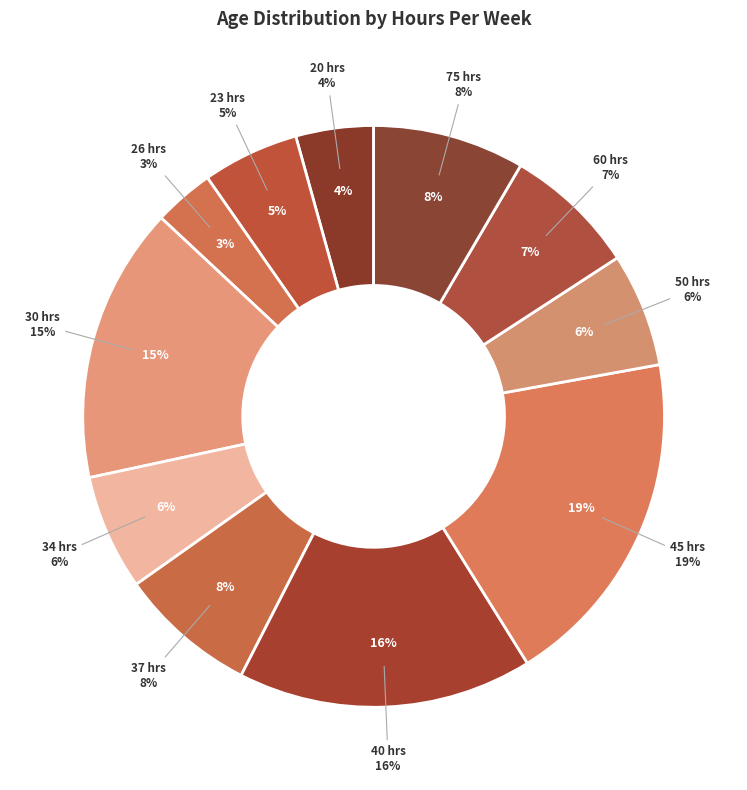

To the nearest percent, what is the combined percentage of 37 and 30?

23%